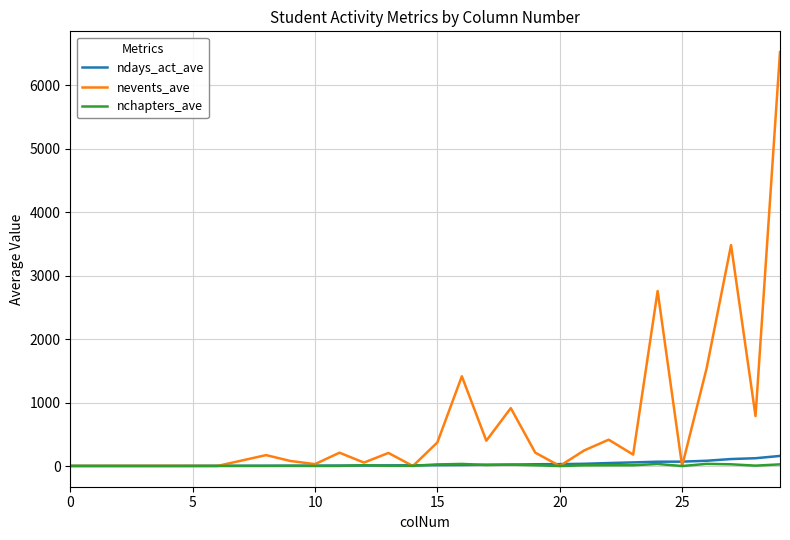

Which series has the widest spread of values?

nevents_ave